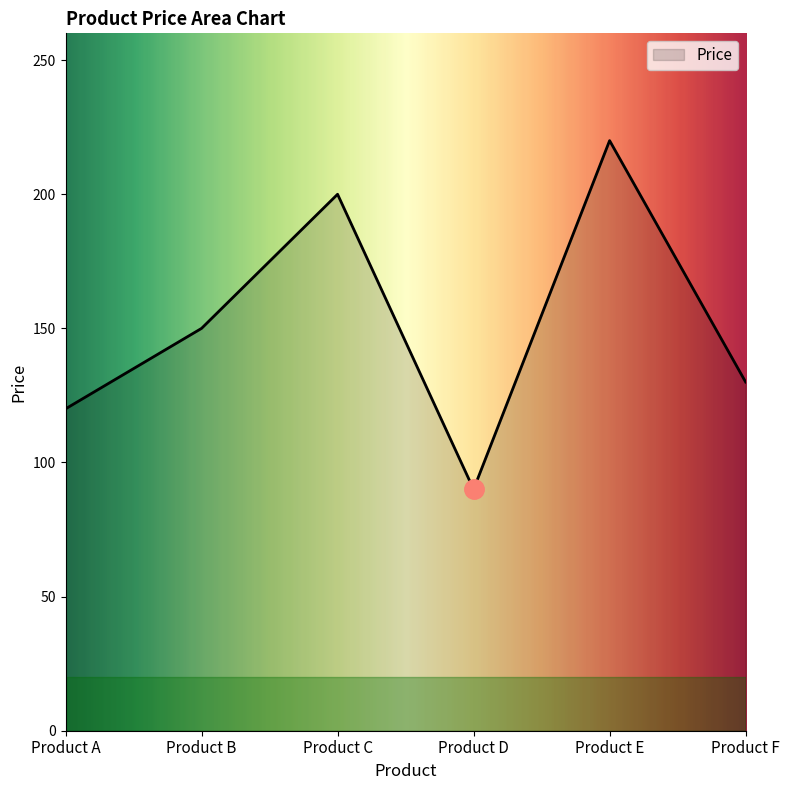

At which category does the chart reach its peak across all series?

Product E